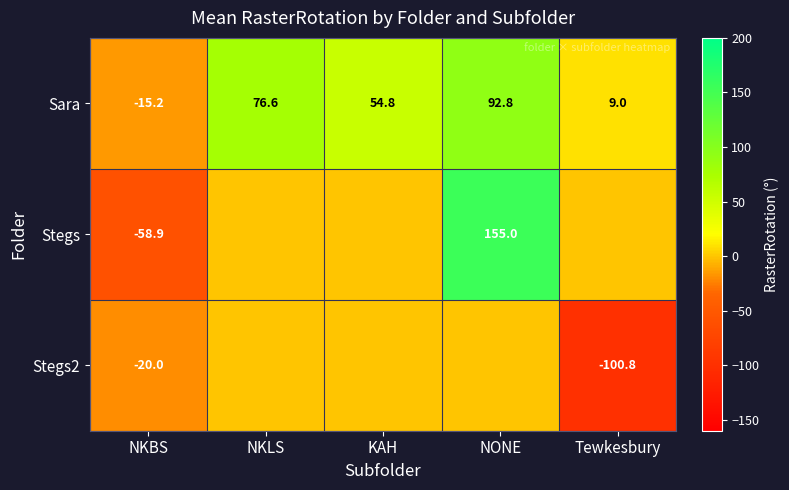

Is it true that Stegs2 equals -11.2 at NKBS?

False